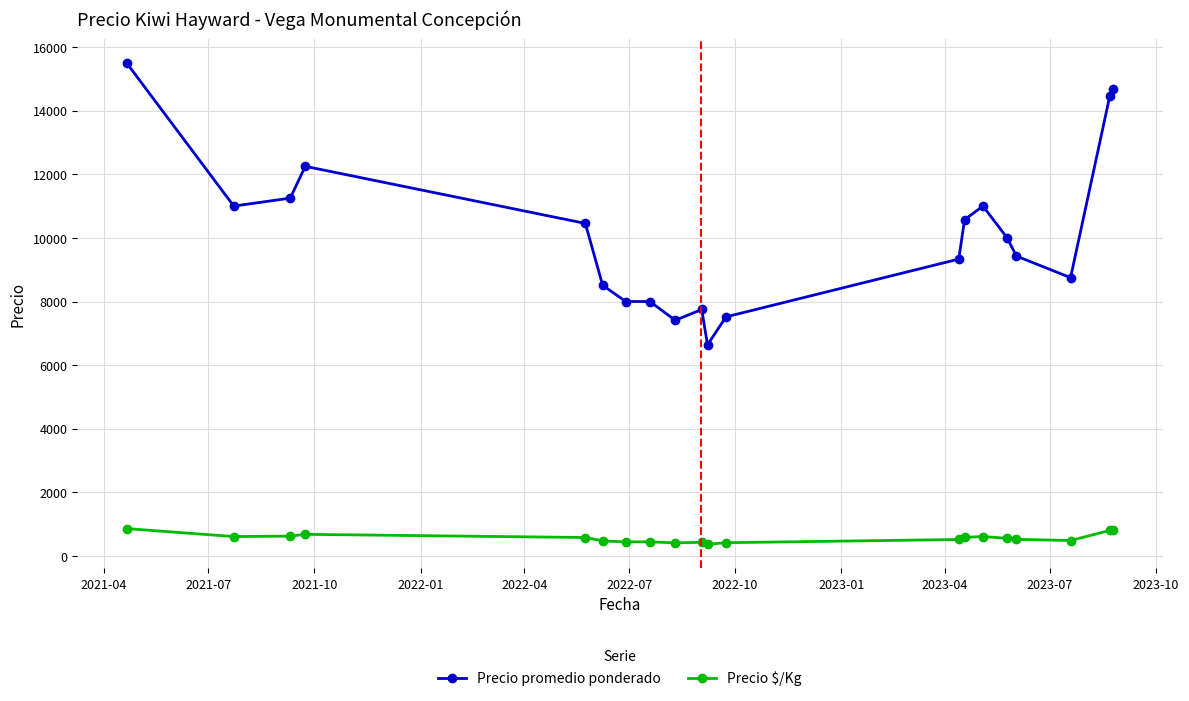

What is the value of the Precio promedio ponderado point at the 9th from the left?

7409.0